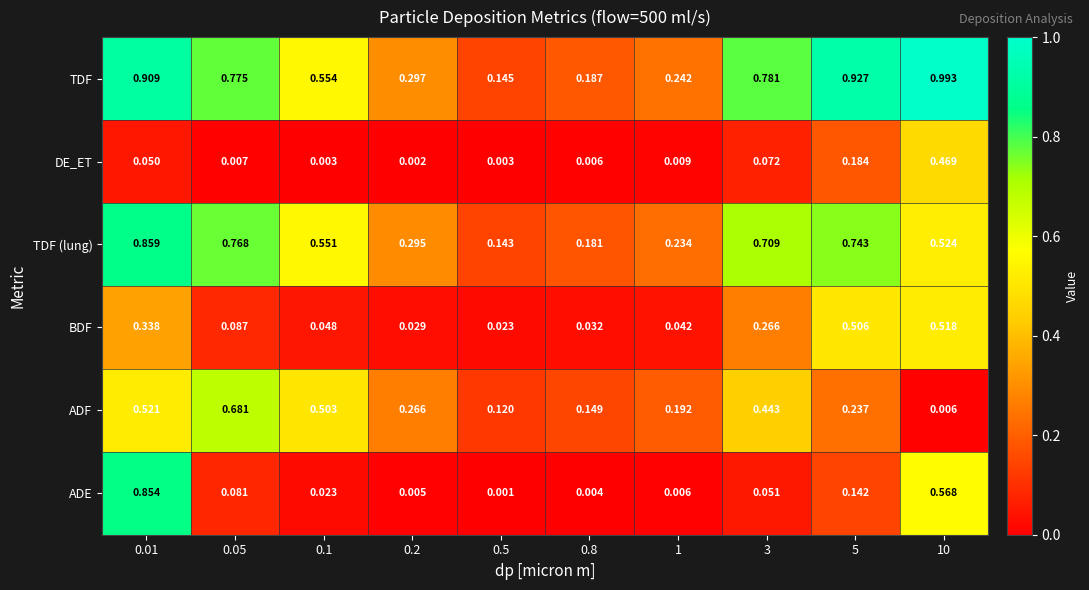

Rank the series at 0.05 from highest to lowest value.

TDF, TDF (lung), ADF, BDF, ADE, DE_ET